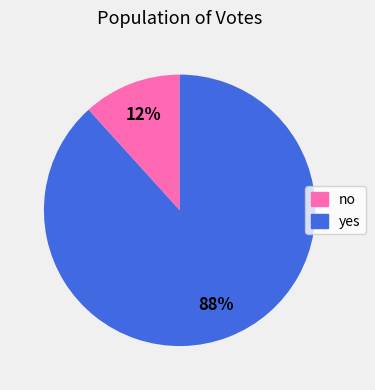

Approximately how many times larger is the value at no compared to yes?

0.1